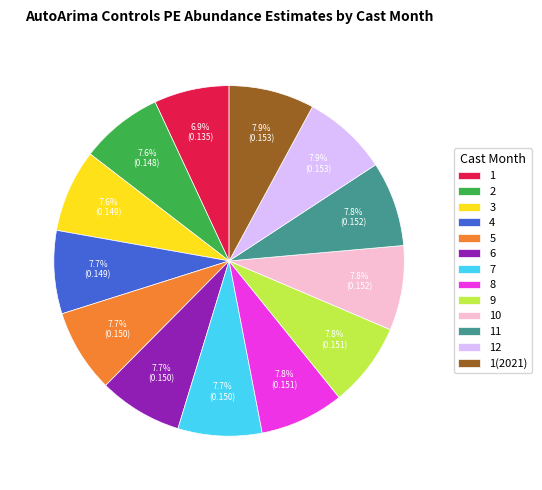

What percentage is NOT represented by 6?

92.3%